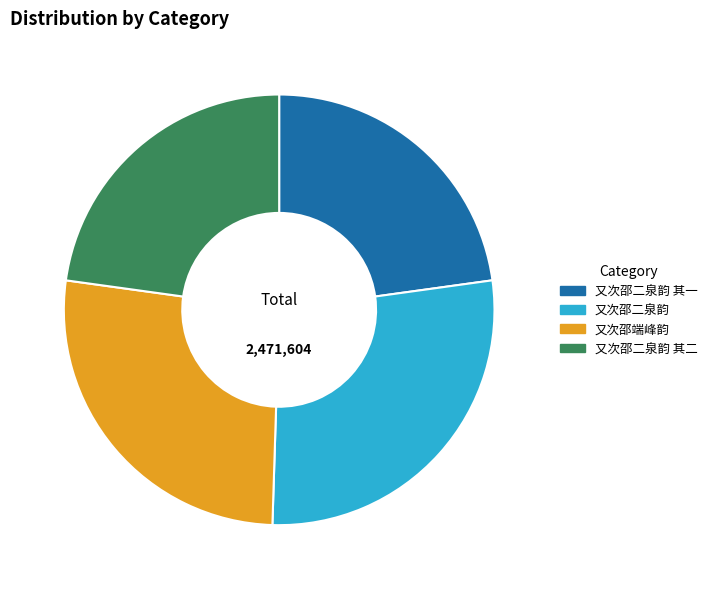

Is the sum of 又次邵二泉韵 and 又次邵二泉韵 其二 greater than half?

Yes